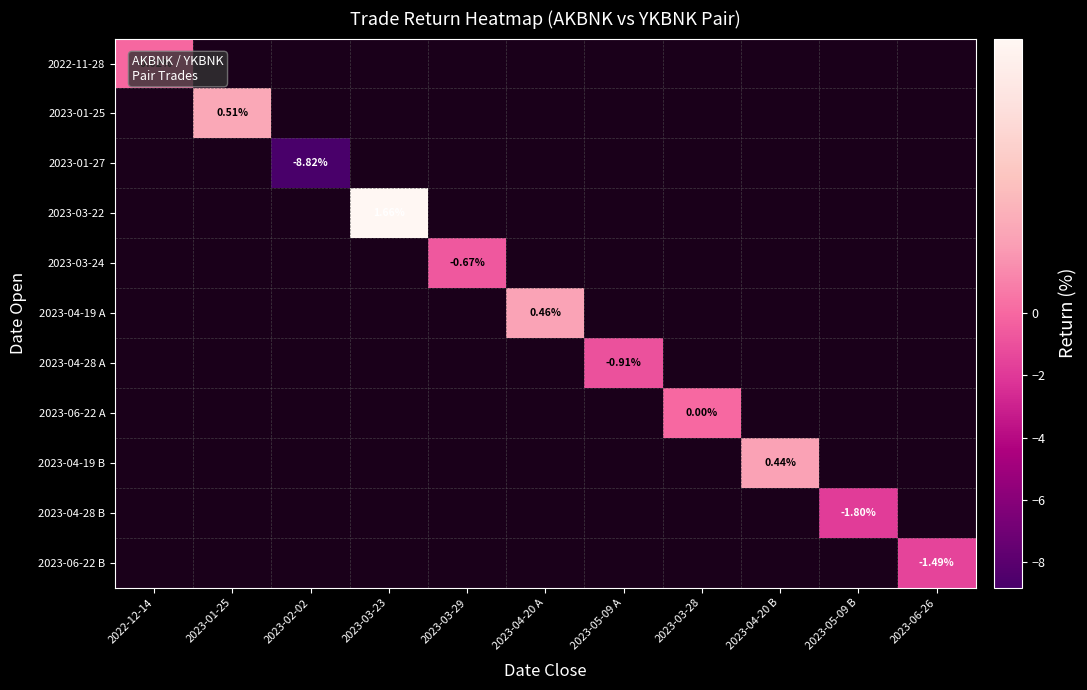

Between 2023-02-02 and 2023-03-28, which is larger?

2023-03-28